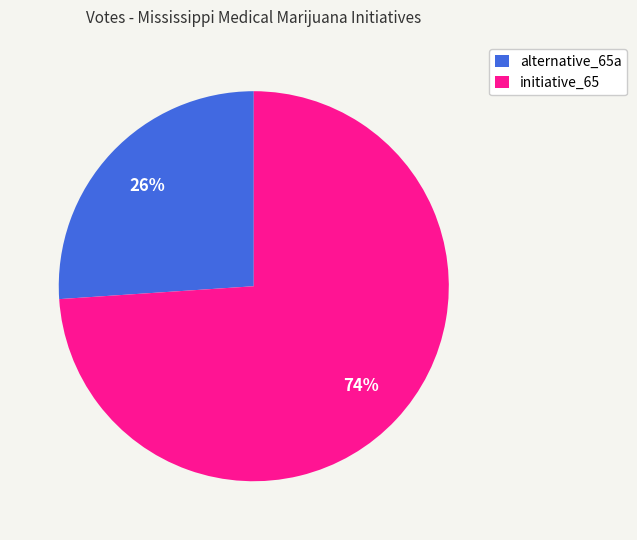

What percentage is the alternative_65a slice, to the nearest percent?

26%